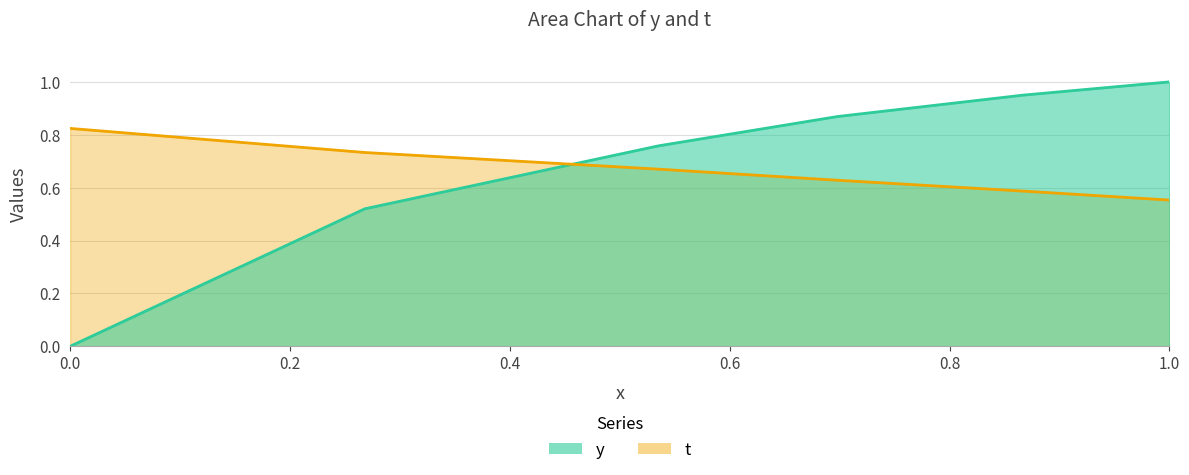

List the series in order of their overall mean, lowest first.

t, y